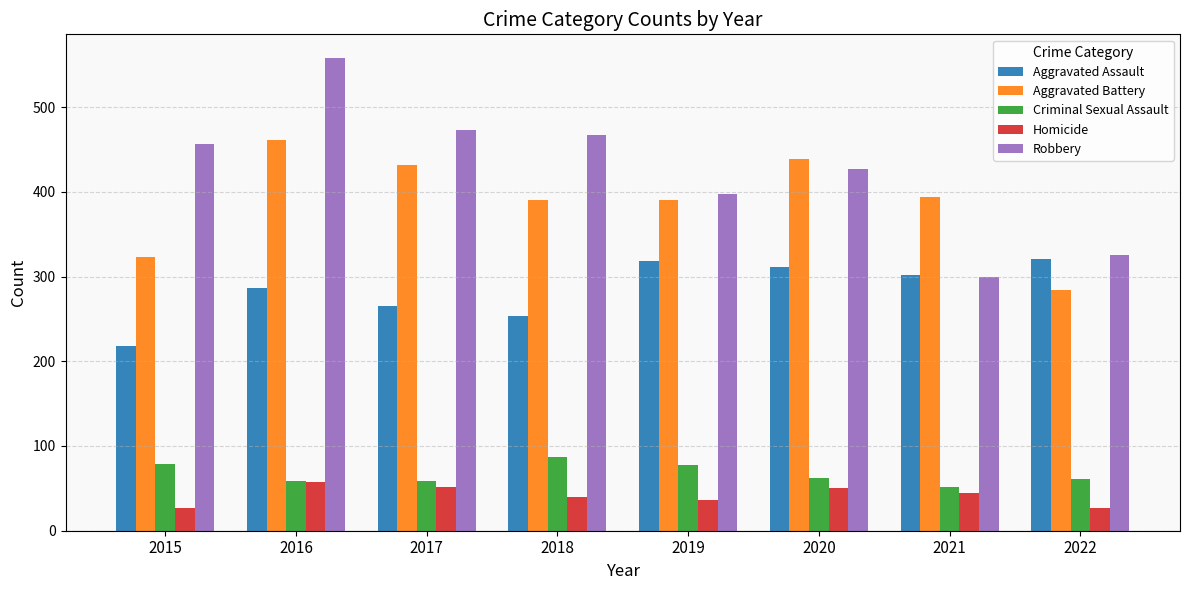

Which category has the highest value in the Criminal Sexual Assault series?

2018